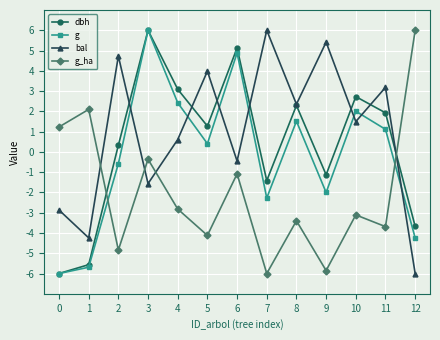

Reading left to right, transcribe all the data shown in this chart.

dbh: 0=-6.0	1=-5.6	2=0.3	3=6.0	4=3.1	5=1.3	6=5.1	7=-1.4	8=2.3	9=-1.1	10=2.7	11=1.9	12=-3.7
g: 0=-6.0	1=-5.7	2=-0.6	3=6.0	4=2.4	5=0.4	6=4.9	7=-2.3	8=1.5	9=-2.0	10=2.0	11=1.1	12=-4.2
bal: 0=-2.9	1=-4.2	2=4.7	3=-1.6	4=0.6	5=4.0	6=-0.5	7=6.0	8=2.4	9=5.4	10=1.5	11=3.2	12=-6.0
g_ha: 0=1.2	1=2.1	2=-4.8	3=-0.4	4=-2.8	5=-4.1	6=-1.1	7=-6.0	8=-3.4	9=-5.9	10=-3.1	11=-3.7	12=6.0